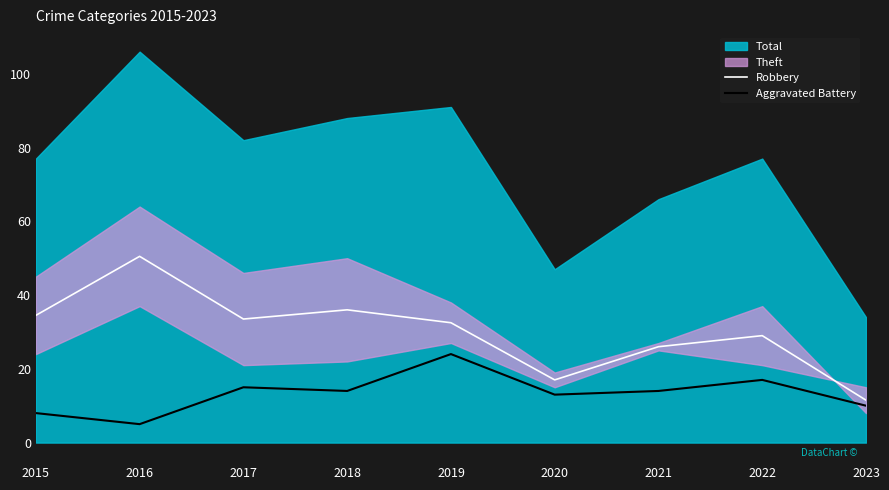

Does the chart display data point markers on the line(s)?

No